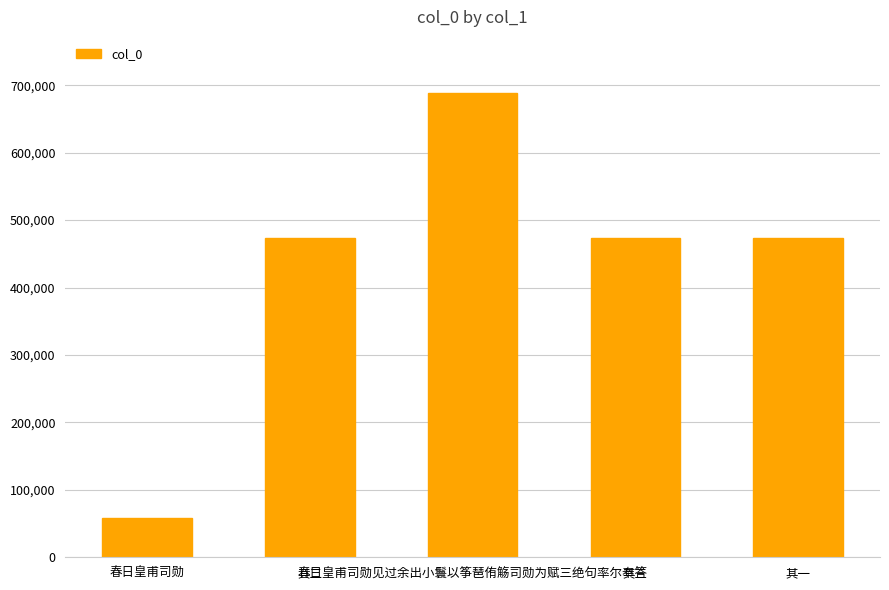

Is it true that the value at 其三 is 473780?

True